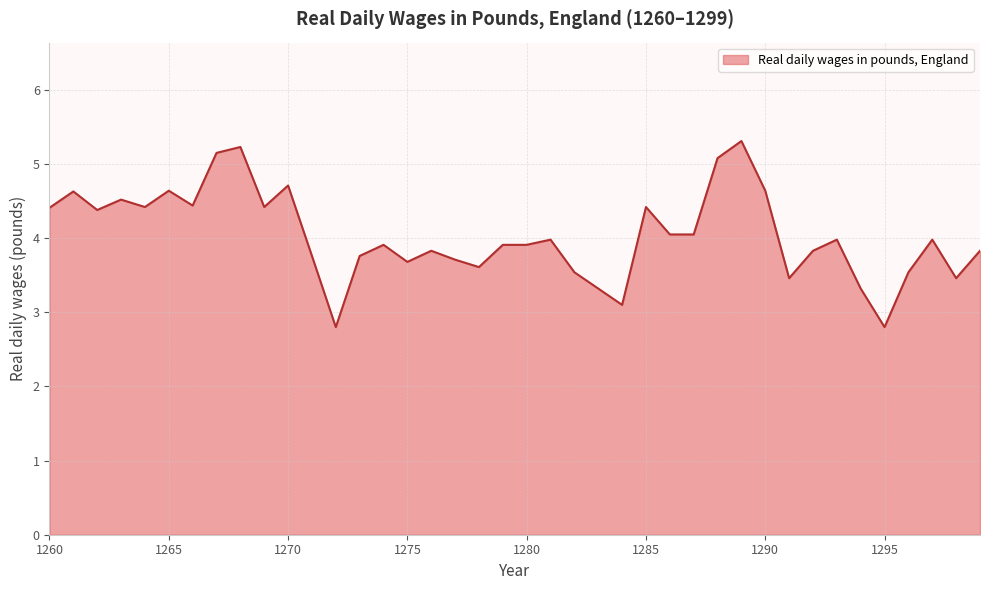

What is the greatest value displayed?

5.3